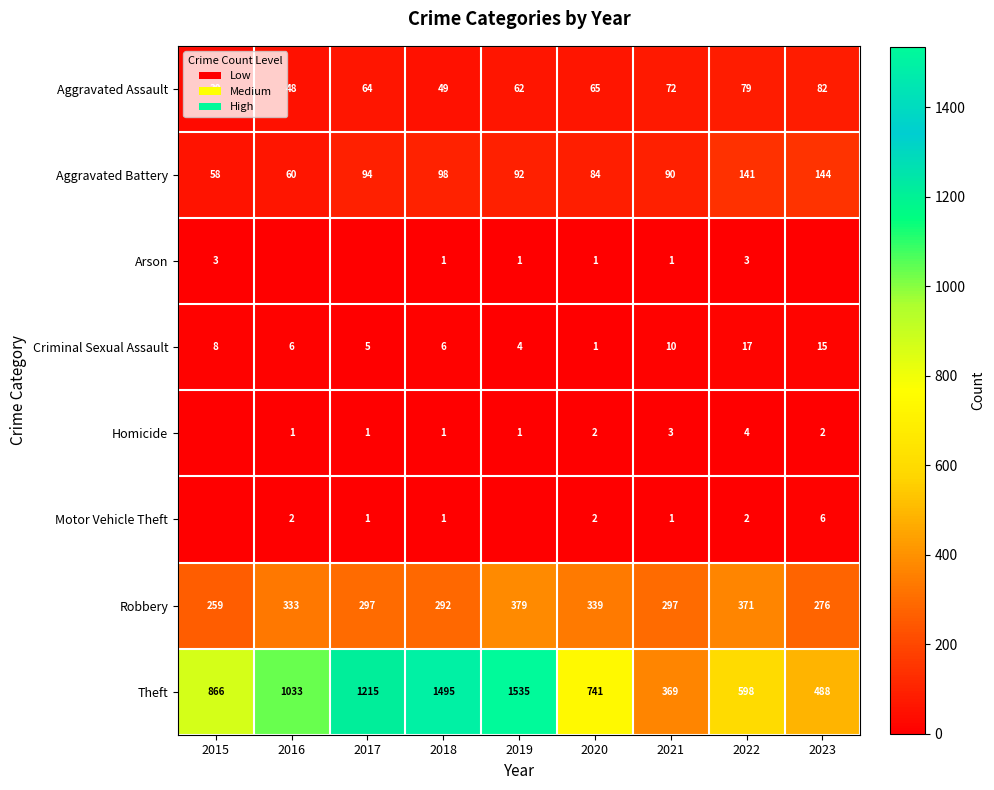

What is the sum of all Theft values?

8340